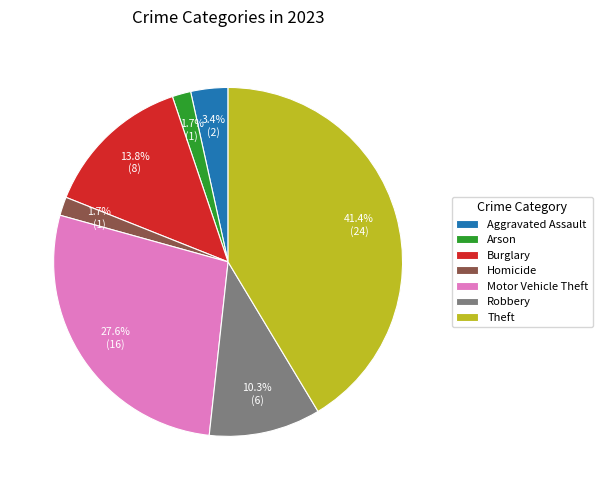

Does Theft represent more than half of the total?

No